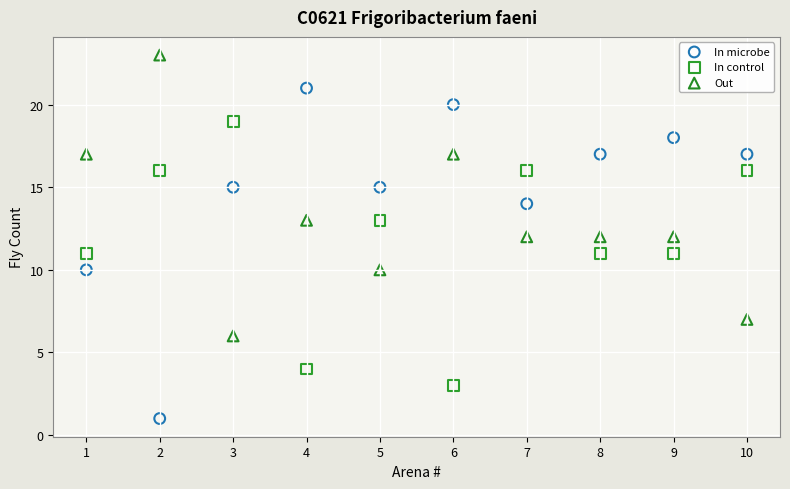

What are all the series names shown in the legend?

In microbe, In control, Out